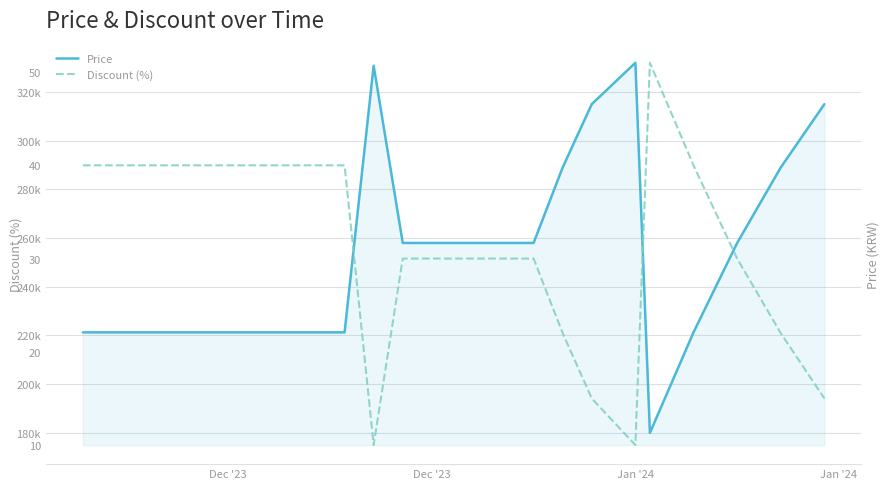

Is it true that Price equals 107622 at 5?

False